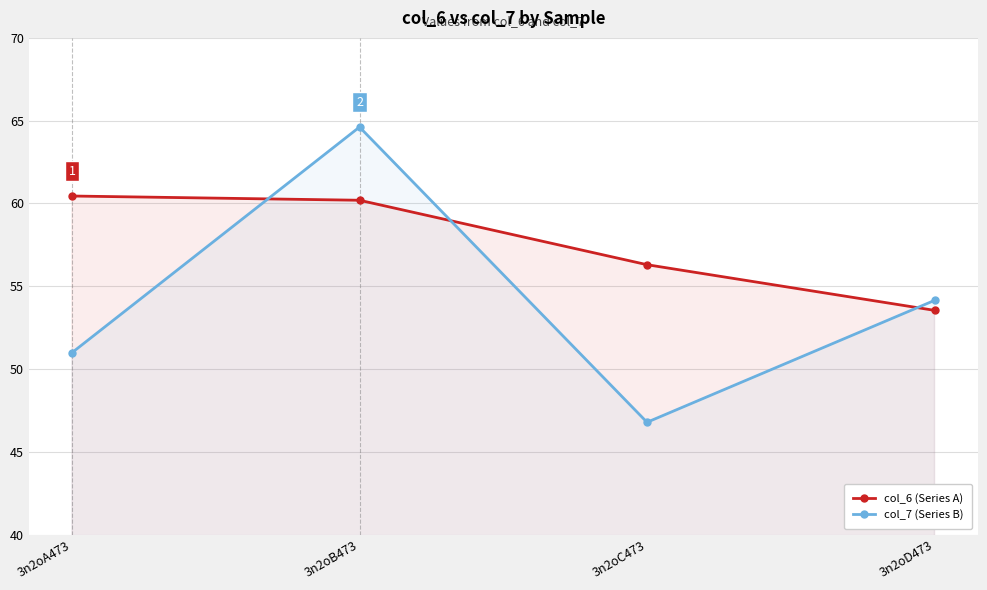

What is the sum of all col_7 (Series B) values?

216.5